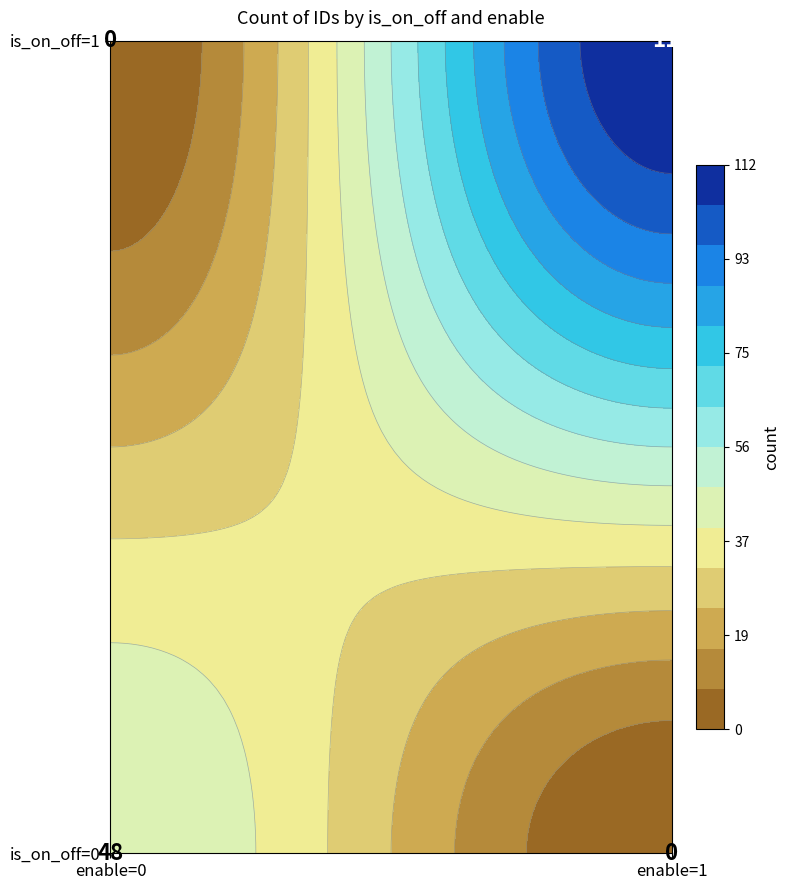

What is the sum of all values?

160